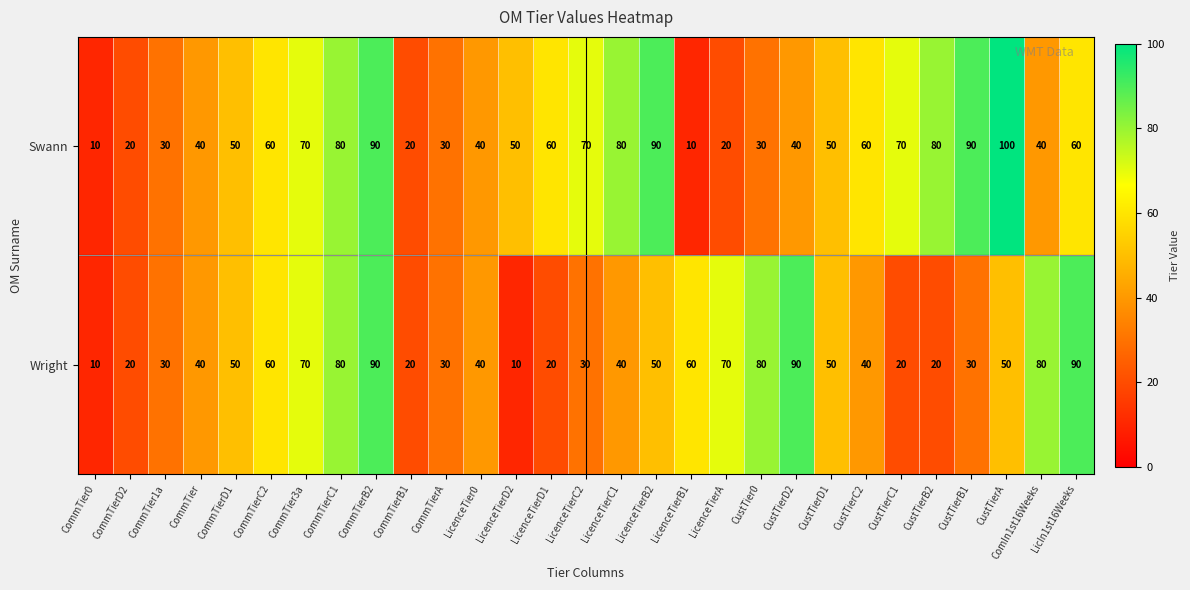

What is the total value across all series at CommTierD2?

40